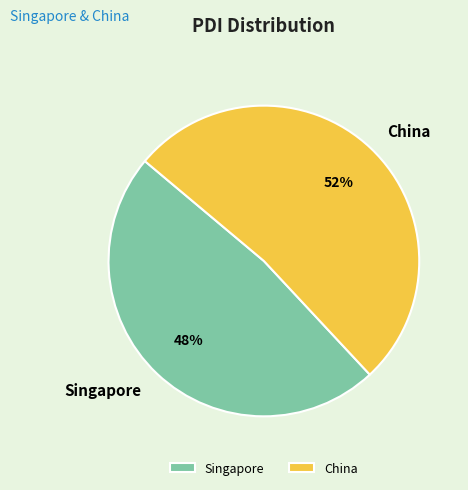

To the nearest percent, what is the difference between the Singapore and China slice percentages?

4%